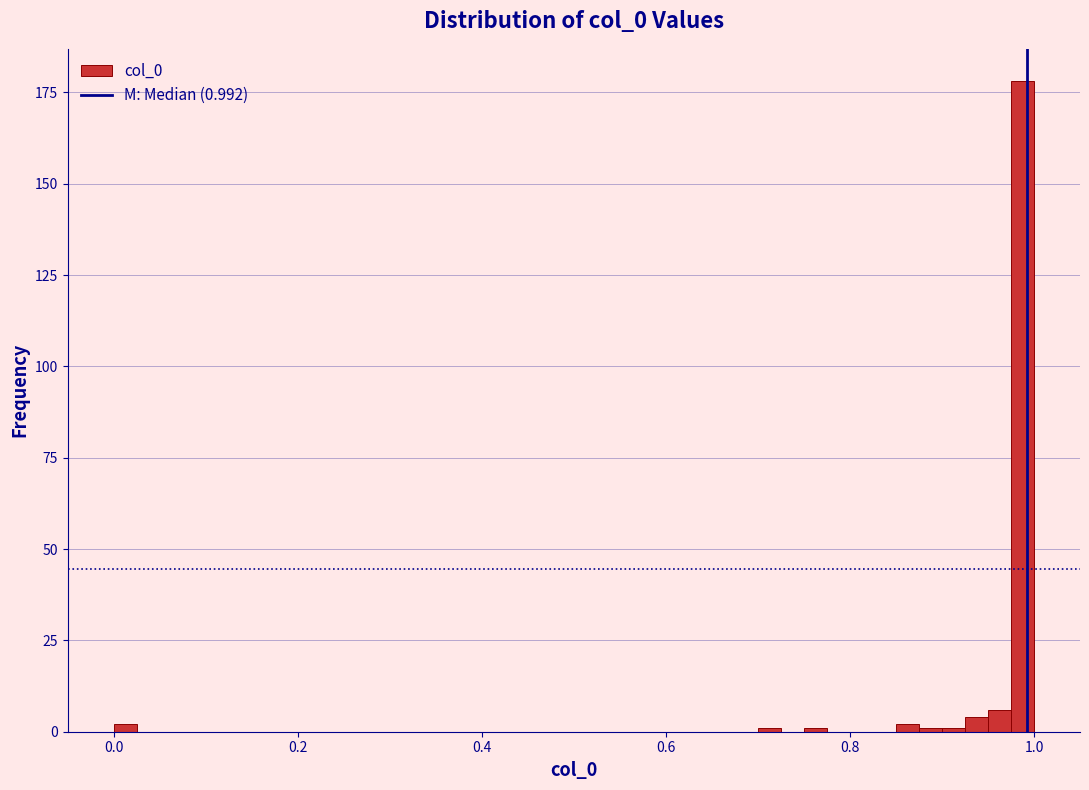

Around what value on the x-axis is the tallest bar? Give the approximate position of its centre, as read against the axis.

0.98